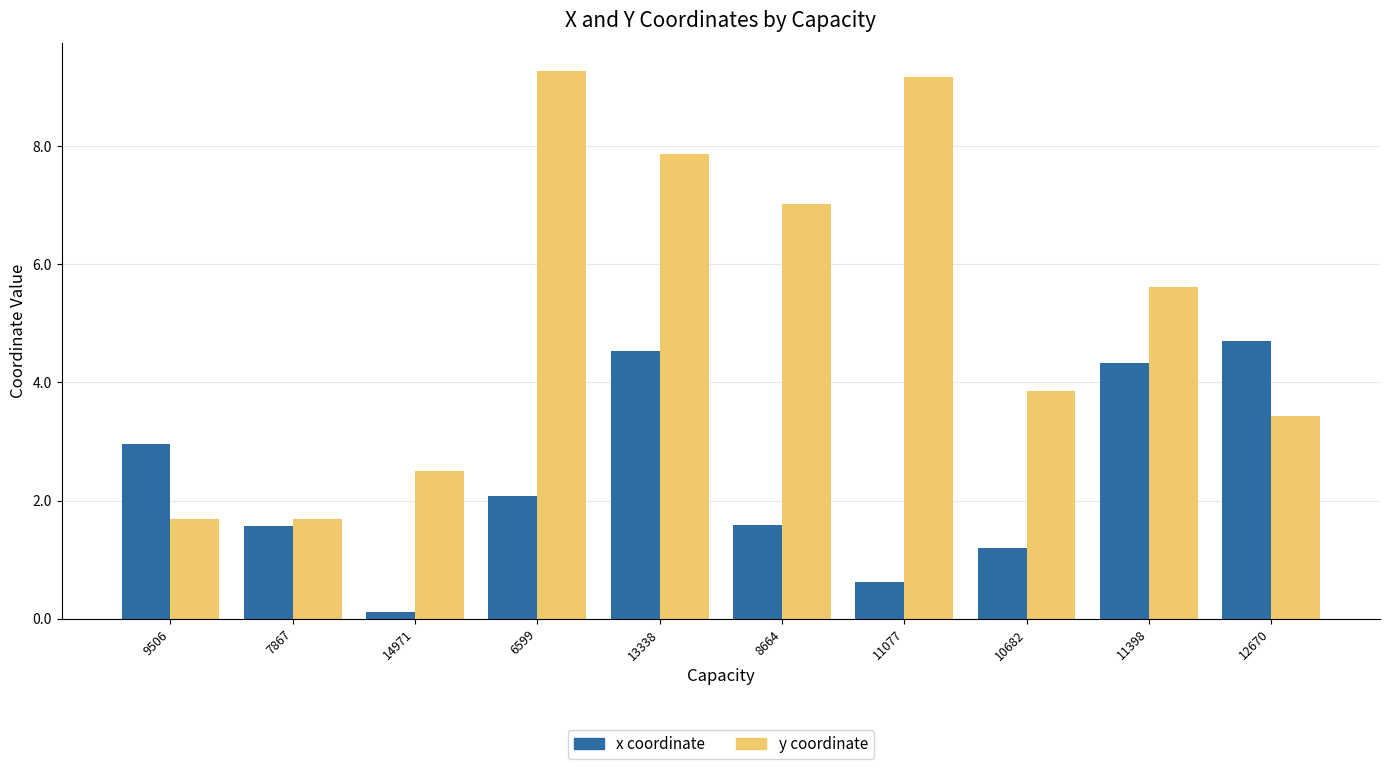

Reading left to right, what are all the values shown in this chart?

x coordinate: 3.0	1.6	0.1	2.1	4.5	1.6	0.6	1.2	4.3	4.7
y coordinate: 1.7	1.7	2.5	9.3	7.9	7.0	9.2	3.8	5.6	3.4